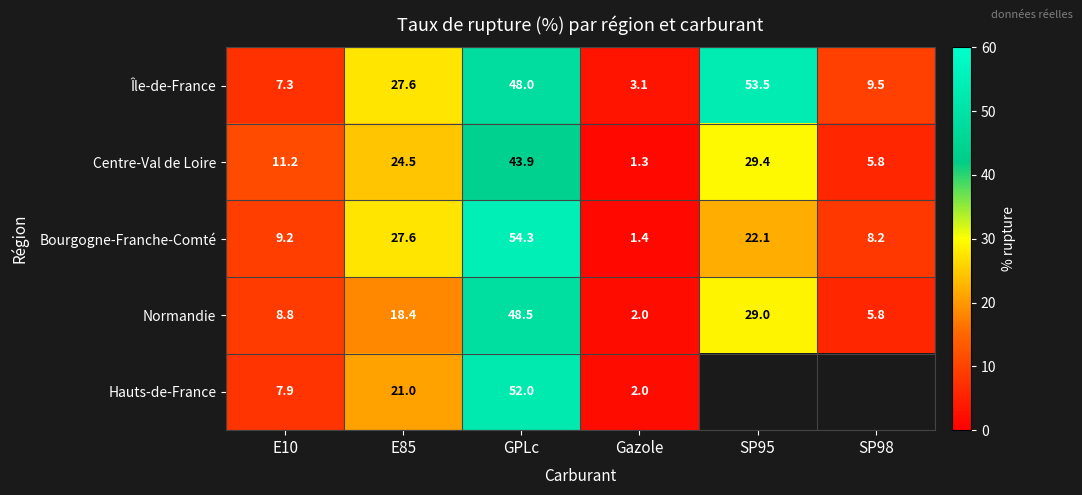

At GPLc, list the series in order from smallest to largest.

Centre-Val de Loire, Île-de-France, Normandie, Hauts-de-France, Bourgogne-Franche-Comté